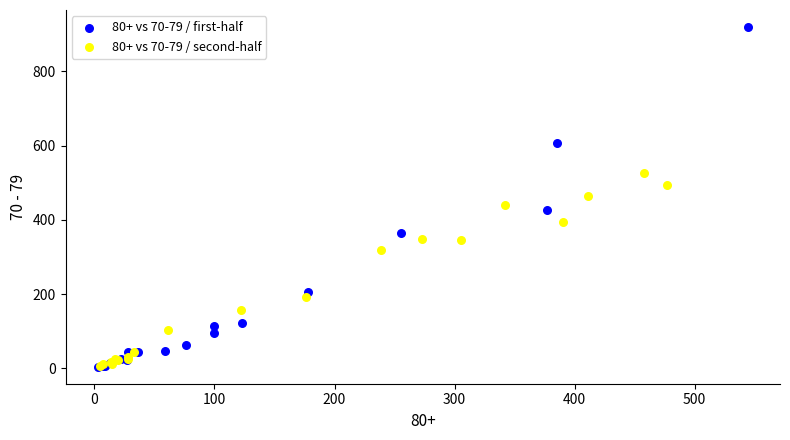

Which series contains the highest Y value?

80+ vs 70-79 / first-half